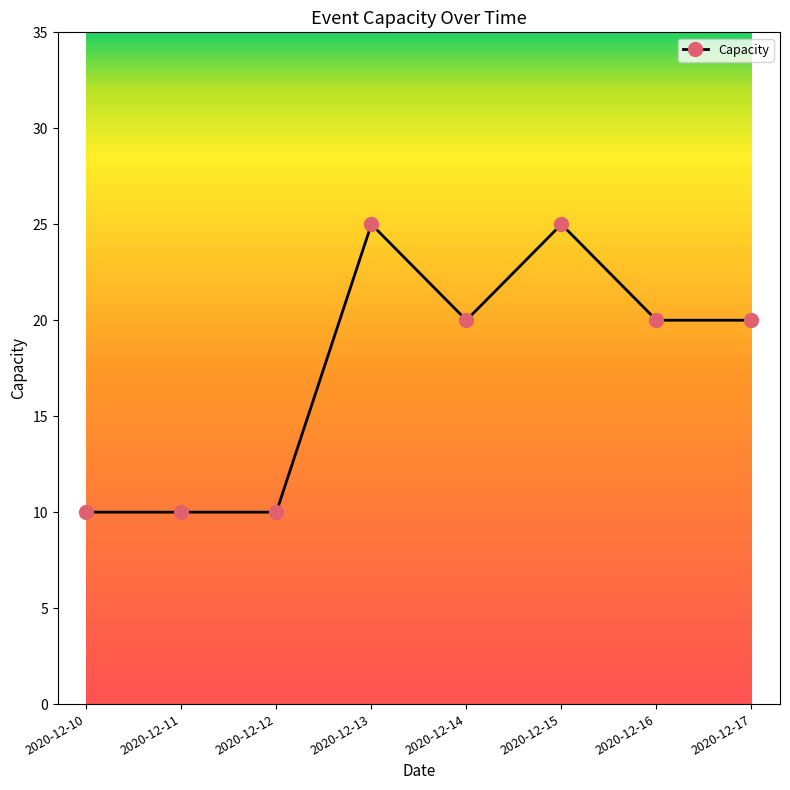

What is the greatest value displayed?

25